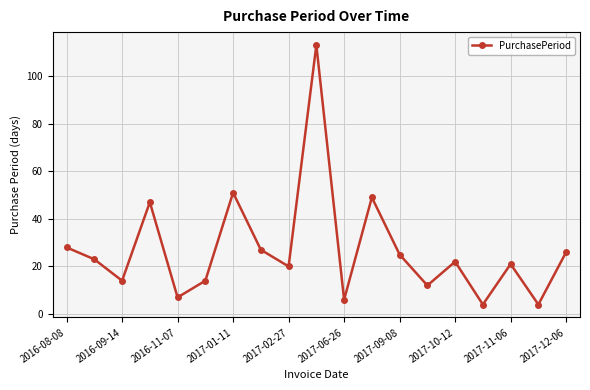

What is the maximum value shown in the chart?

113